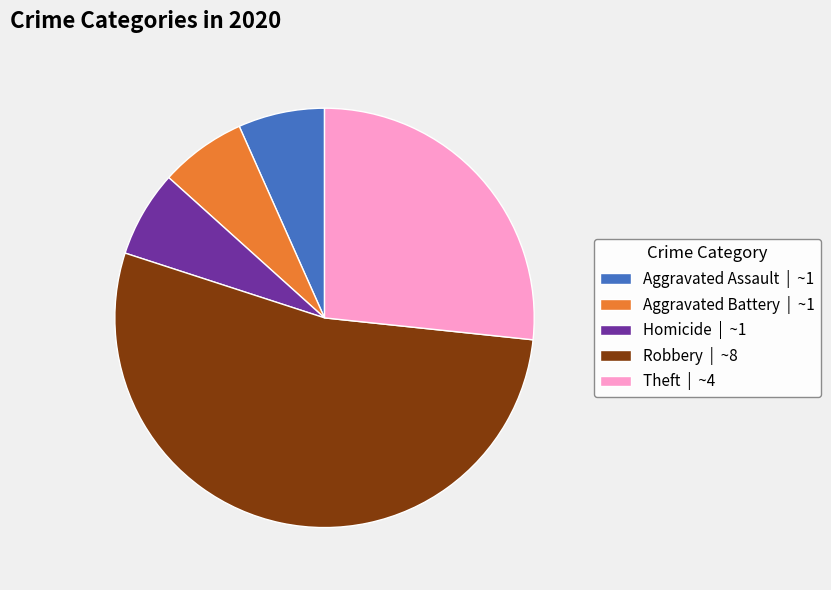

Which has a higher value, Aggravated Assault | ~1 or Theft | ~4?

Theft | ~4